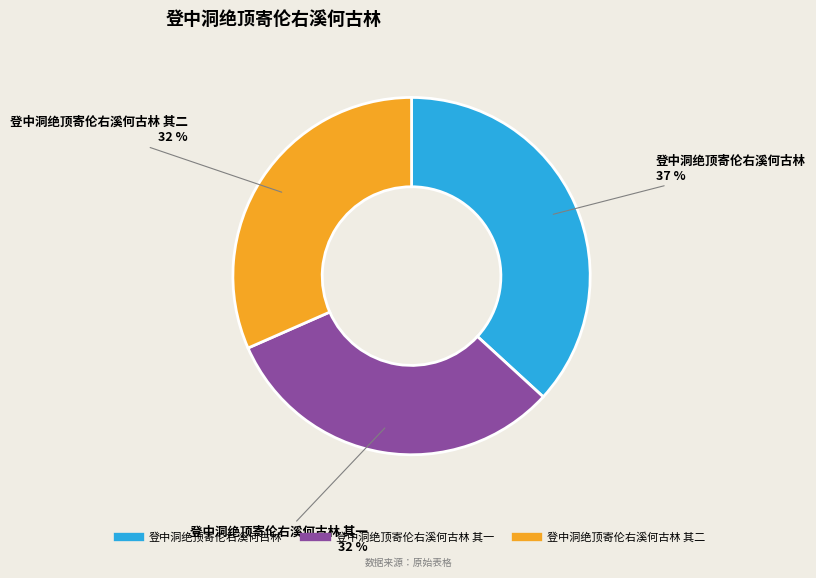

Is there any slice that represents more than half of the pie?

No